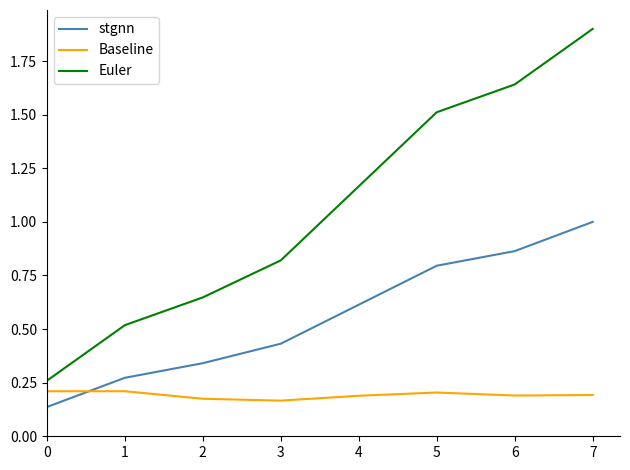

What are all the series names shown in the legend?

stgnn, Baseline, Euler